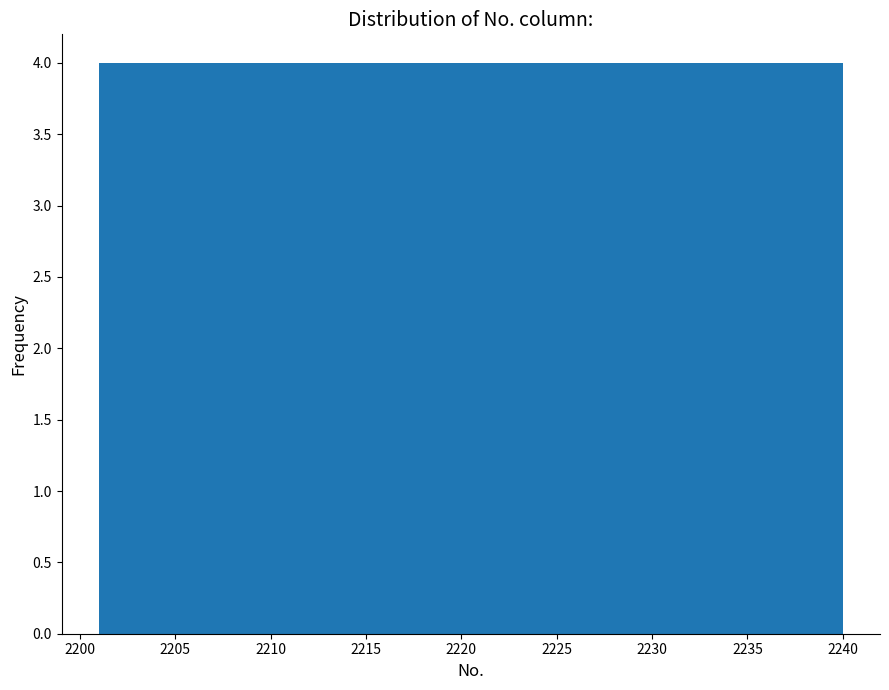

Reading left to right, transcribe this chart: for each bar, give the range it covers on the x-axis and its height. Neither the bar edges nor the heights are printed on the chart, so give them approximately, as read against the axes.

2201.0 to 2204.9: 4
2204.9 to 2208.8: 4
2208.8 to 2212.7: 4
2212.7 to 2216.6: 4
2216.6 to 2220.5: 4
2220.5 to 2224.4: 4
2224.4 to 2228.3: 4
2228.3 to 2232.2: 4
2232.2 to 2236.1: 4
2236.1 to 2240.0: 4